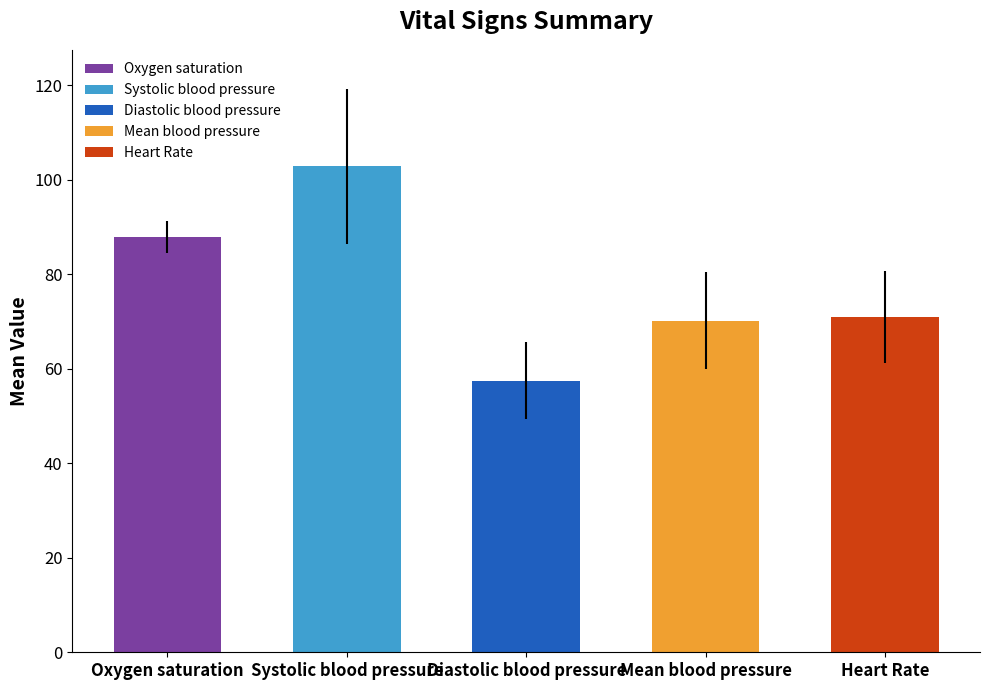

What value does the data have at Oxygen saturation?

87.9